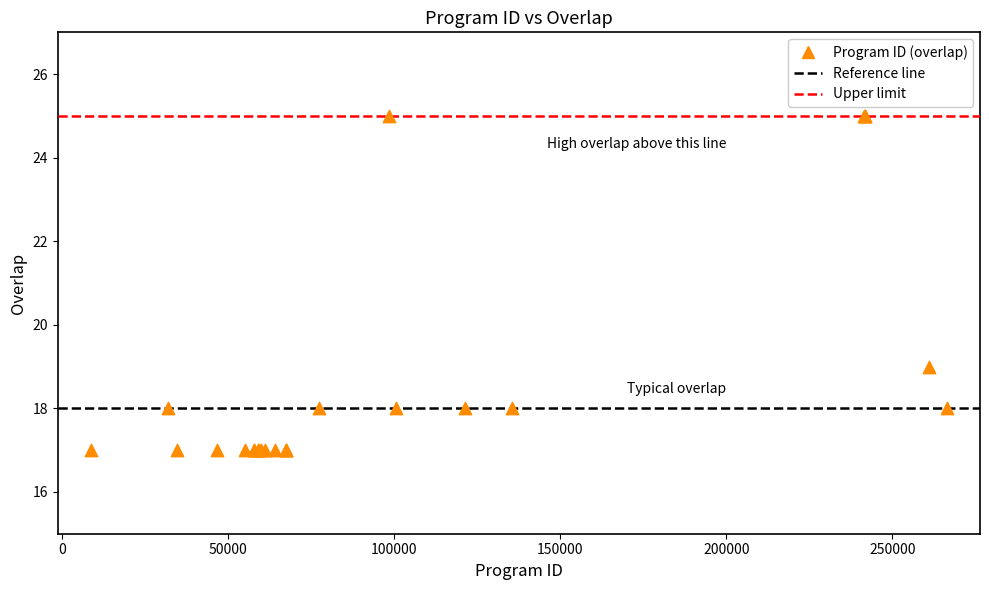

What Y value in the scatter plot is closest to 21?

19